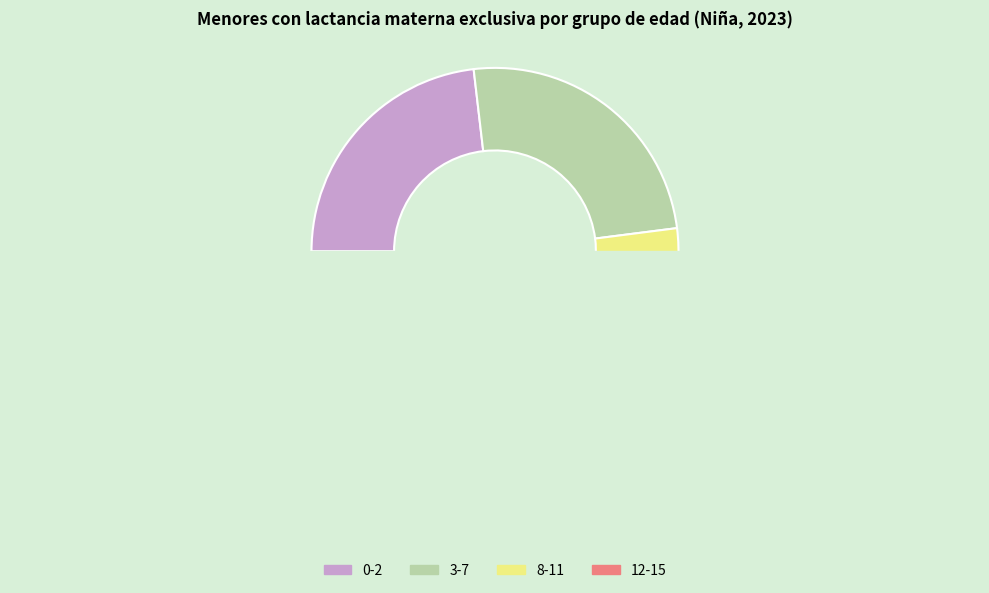

Does 3-7 account for over 50% of the chart?

No